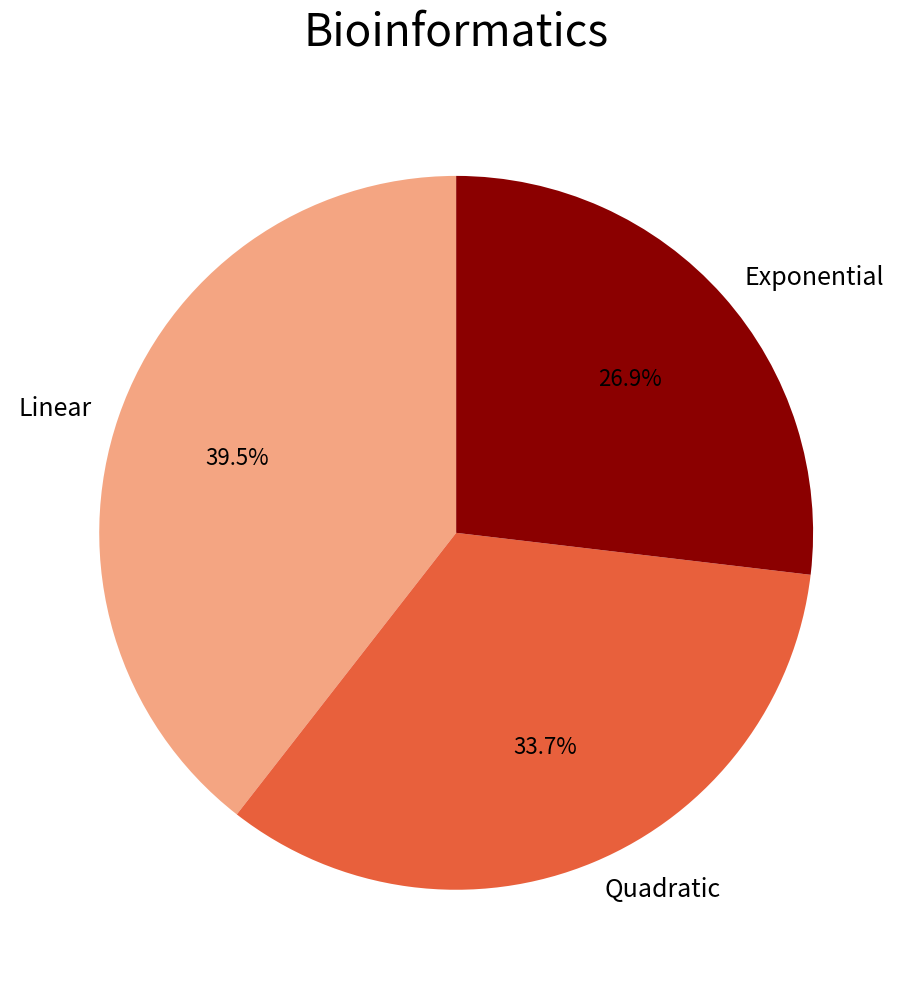

Rank the categories by value from highest to lowest.

Linear, Quadratic, Exponential